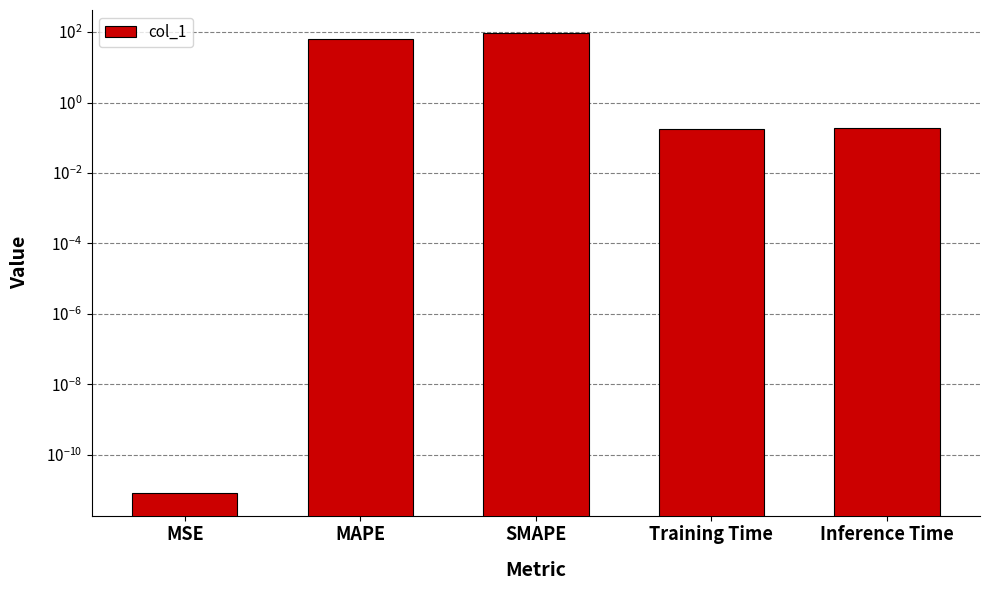

Does the chart contain stacked bars?

No